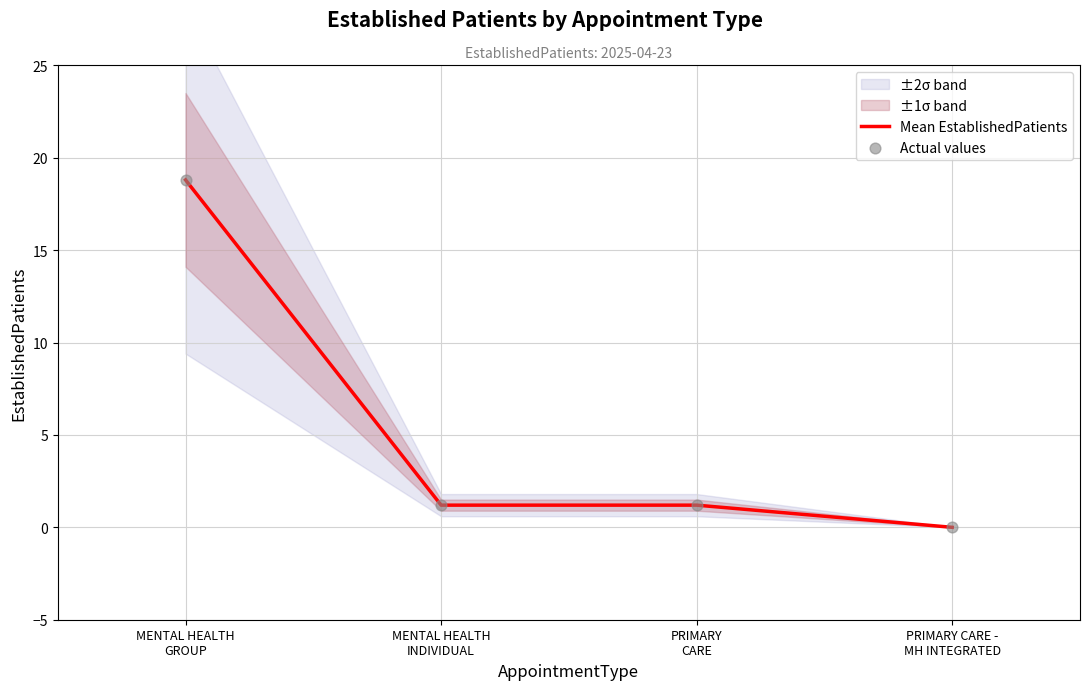

Which series has the widest spread of Y values?

Mean EstablishedPatients